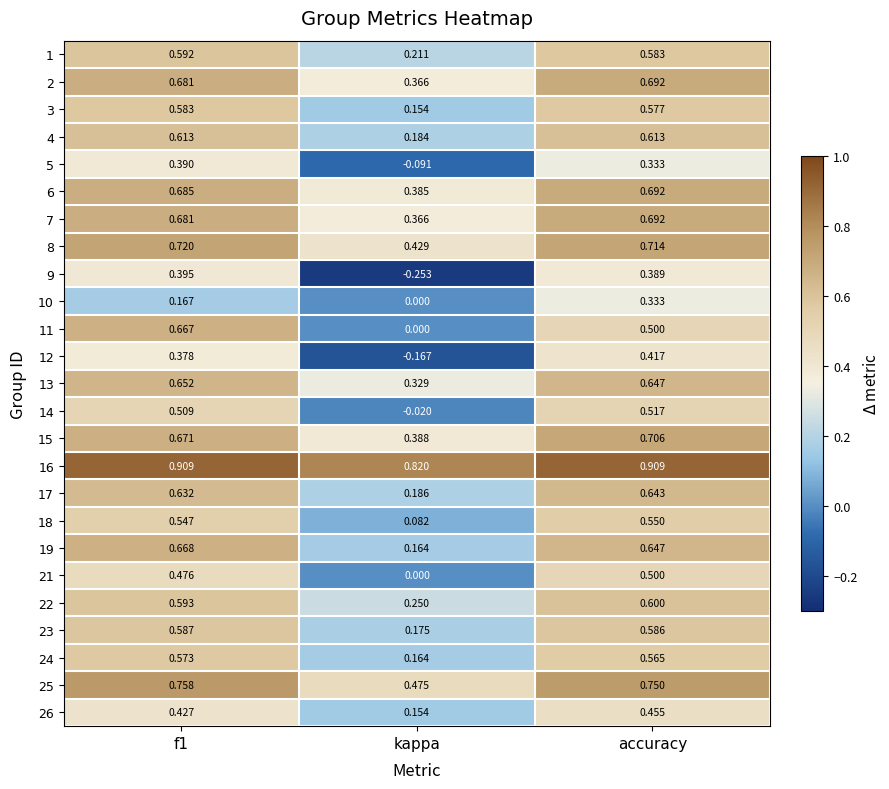

Which category has the highest value in the 10 series?

accuracy